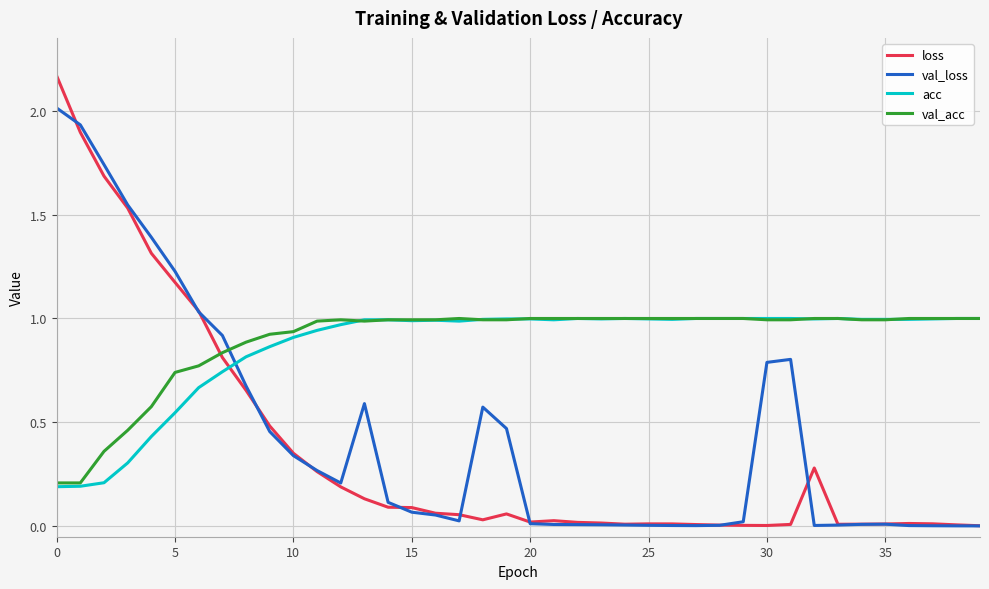

How many intersections are there between val_loss and acc?

1